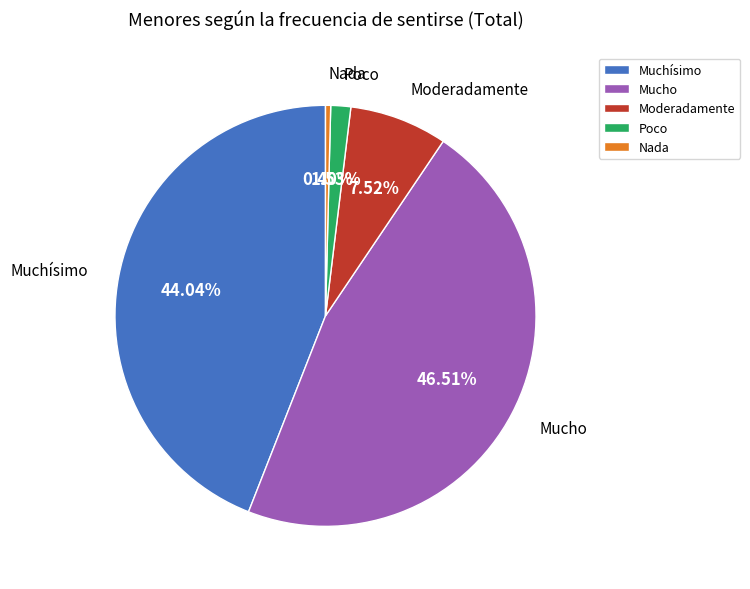

What percentage is NOT represented by Muchísimo?

56.0%